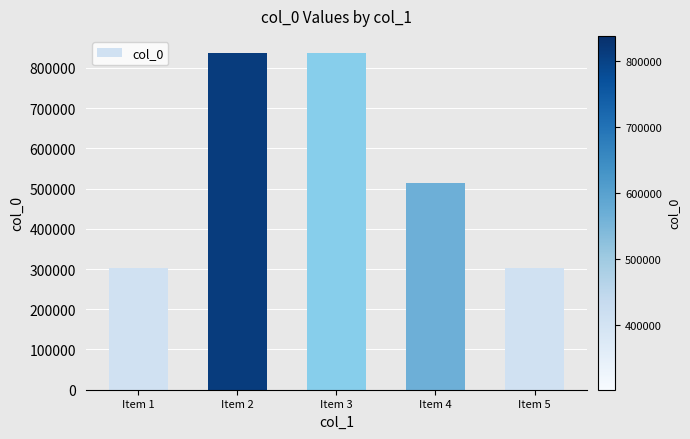

Does the chart contain stacked bars?

No